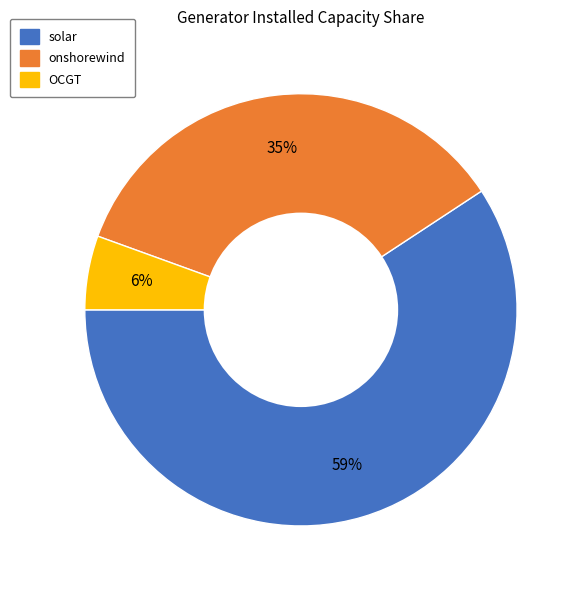

Is the sum of solar and onshorewind greater than half?

Yes